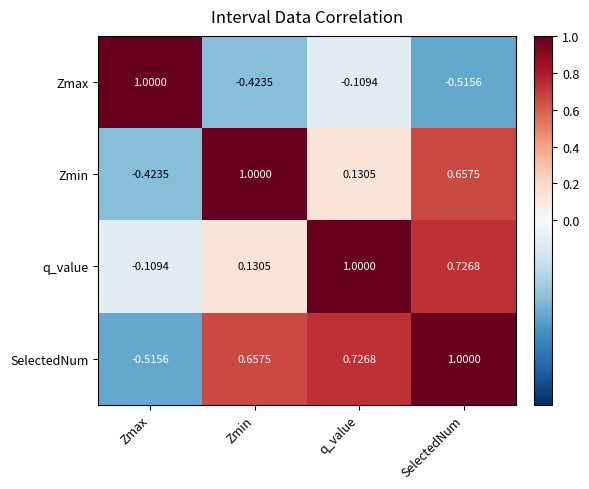

Which category has the lowest value in the SelectedNum series?

Zmax